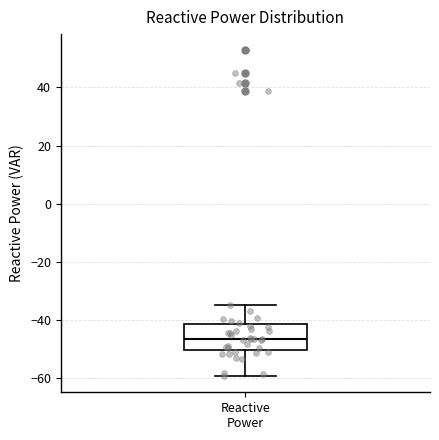

Transcribe this box plot: give where the median line is, the range the box spans, and where the two whiskers end, as read against the y-axis. The values are not printed on the chart, so give them approximately, as read against the axis.

median -46, box -50 to -42, whiskers -60 to -34